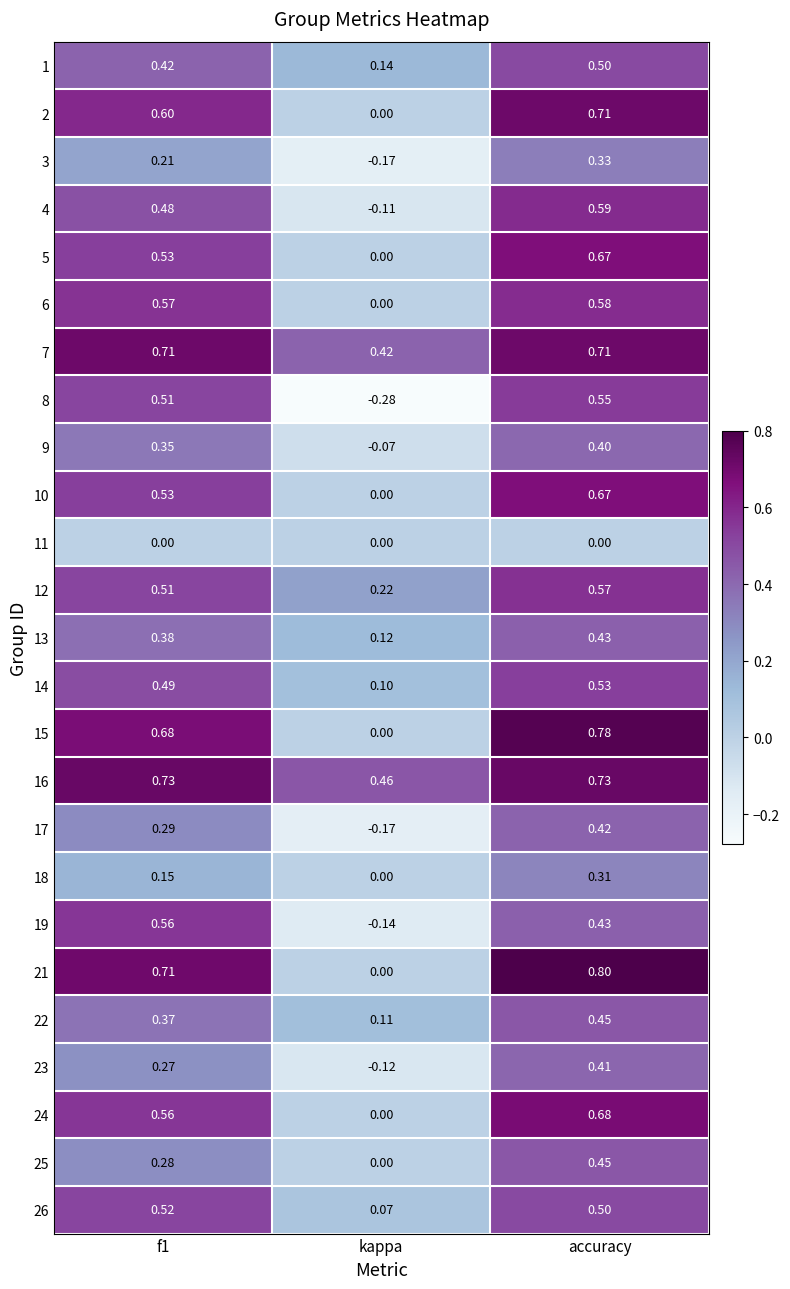

Which series has the widest spread of values?

8